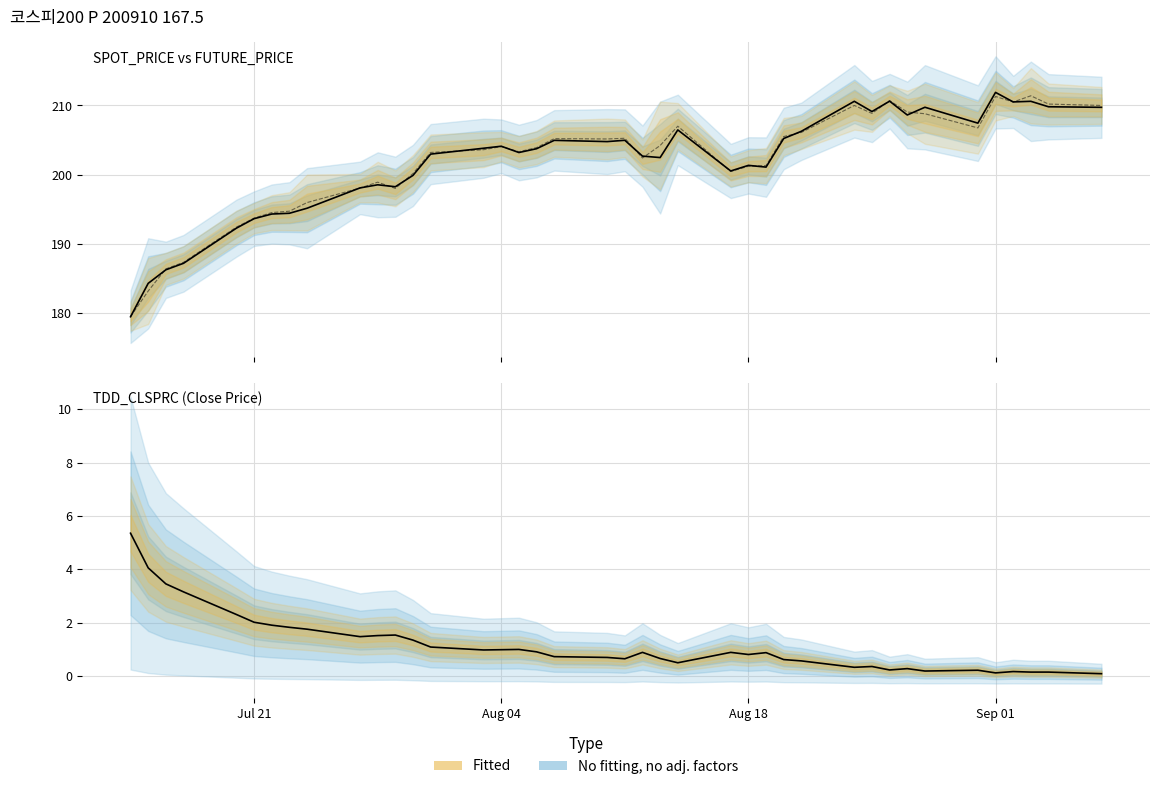

Reading left to right, list all the values displayed in this chart.

SPOT_PRICE: 179.4	184.3	186.2	187.2	192.2	193.6	194.3	194.4	195.1	198.1	198.5	198.2	199.9	203.0	203.8	204.1	203.2	203.7	204.9	204.8	205.0	202.7	202.5	206.5	200.5	201.3	201.1	205.2	206.3	210.6	209.1	210.6	208.6	209.7	207.4	211.9	210.5	210.6	209.8	209.7
TDD_CLSPRC: 5.3	4.0	3.5	3.1	2.3	2.0	1.9	1.8	1.8	1.5	1.5	1.5	1.3	1.1	1.0	1.0	1.0	0.9	0.7	0.7	0.6	0.9	0.7	0.5	0.9	0.8	0.9	0.6	0.6	0.3	0.3	0.2	0.3	0.2	0.2	0.1	0.2	0.1	0.1	0.1